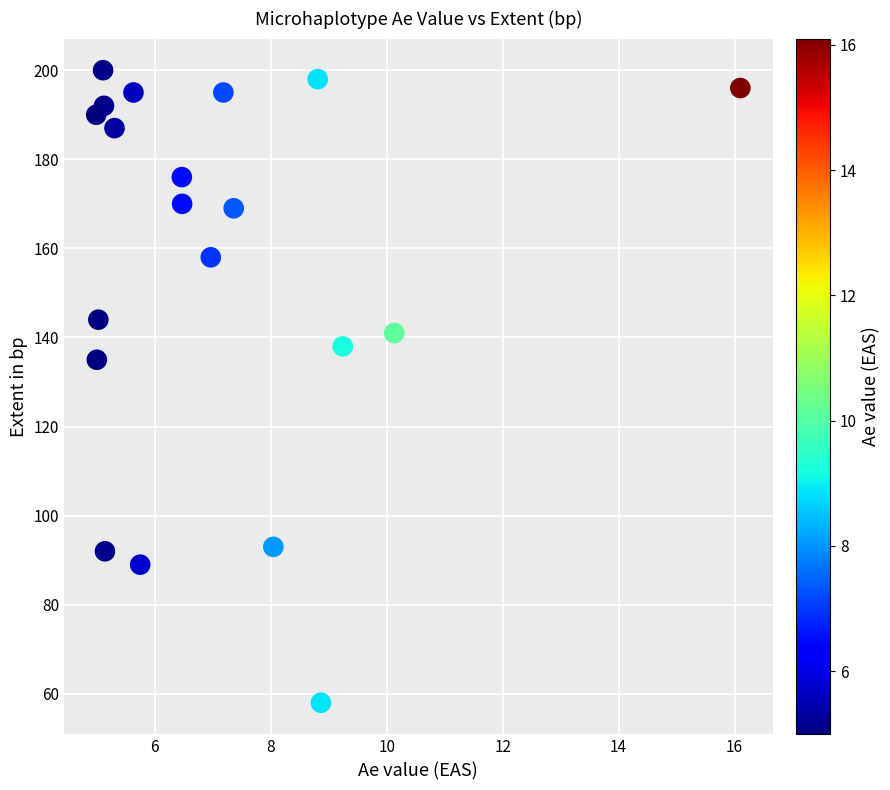

What Y value in the scatter plot is closest to 129?

135